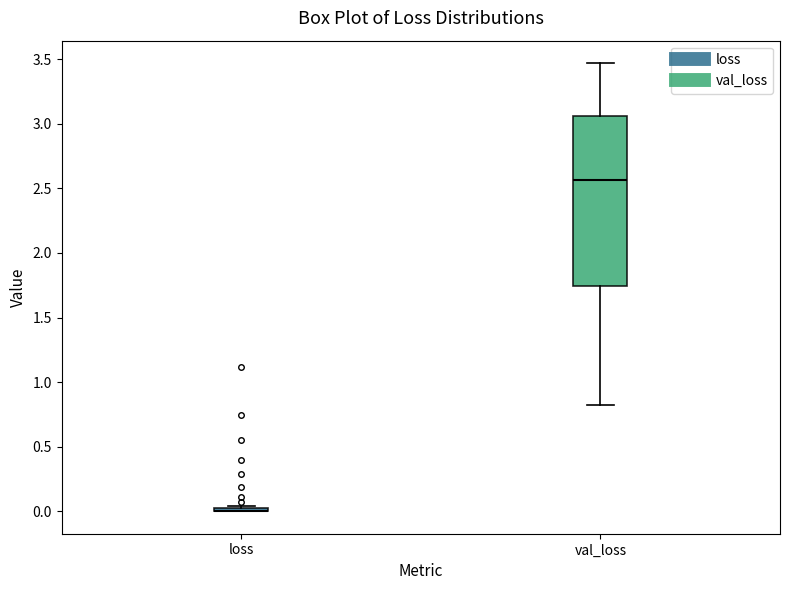

Reading left to right, transcribe this box plot: for each box, give where its median line is, the range the box spans, and where its two whiskers end, as read against the y-axis. The values are not printed on the chart, so give them approximately, as read against the axis.

loss: box collapsed to a line at 0.00, whiskers 0.00 to 0.05
val_loss: median 2.55, box 1.75 to 3.05, whiskers 0.80 to 3.45